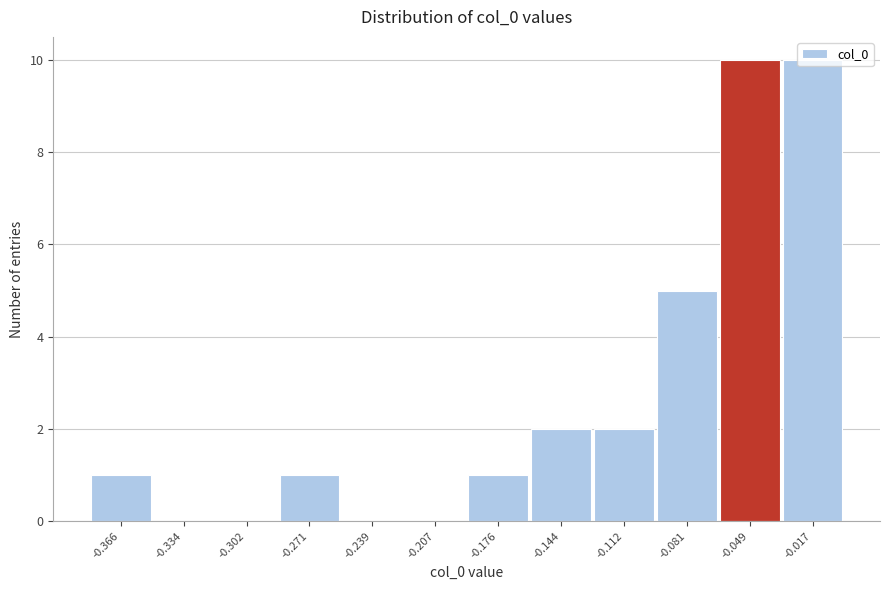

Between -0.176 and -0.239, which is larger?

-0.176